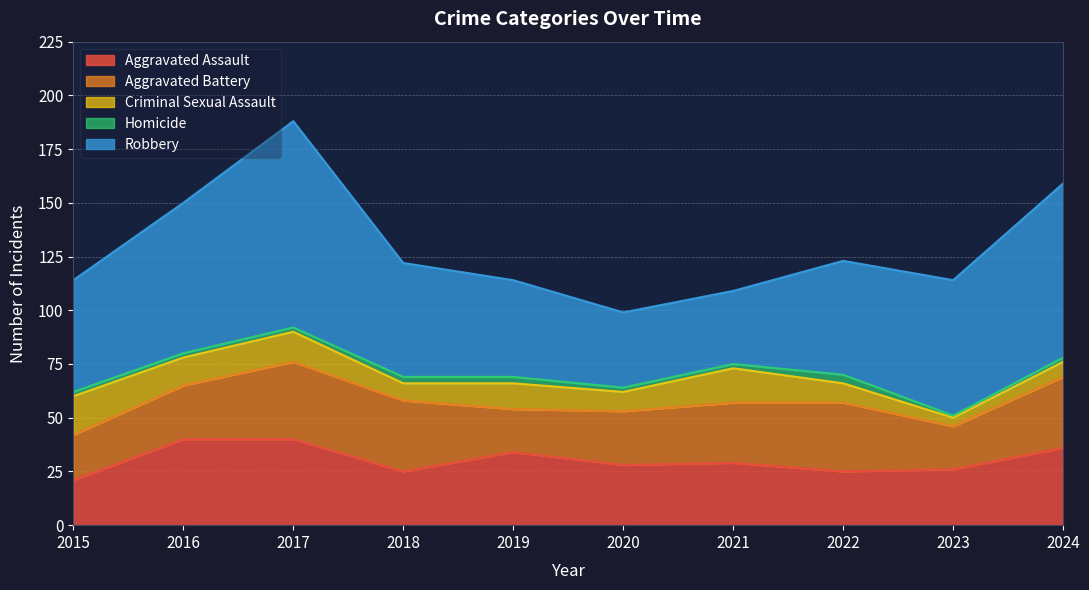

Rank the categories by Homicide value from lowest to highest.

2023, 2015, 2016, 2017, 2020, 2021, 2024, 2018, 2019, 2022